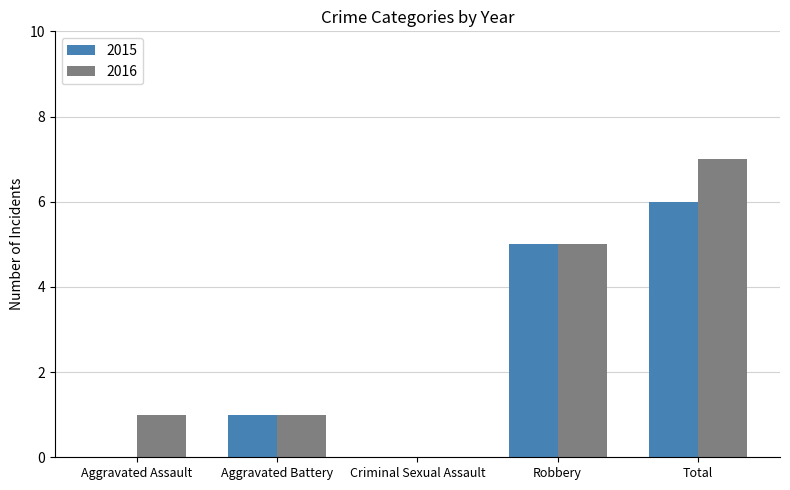

Read the 2016 value at Aggravated Assault.

1